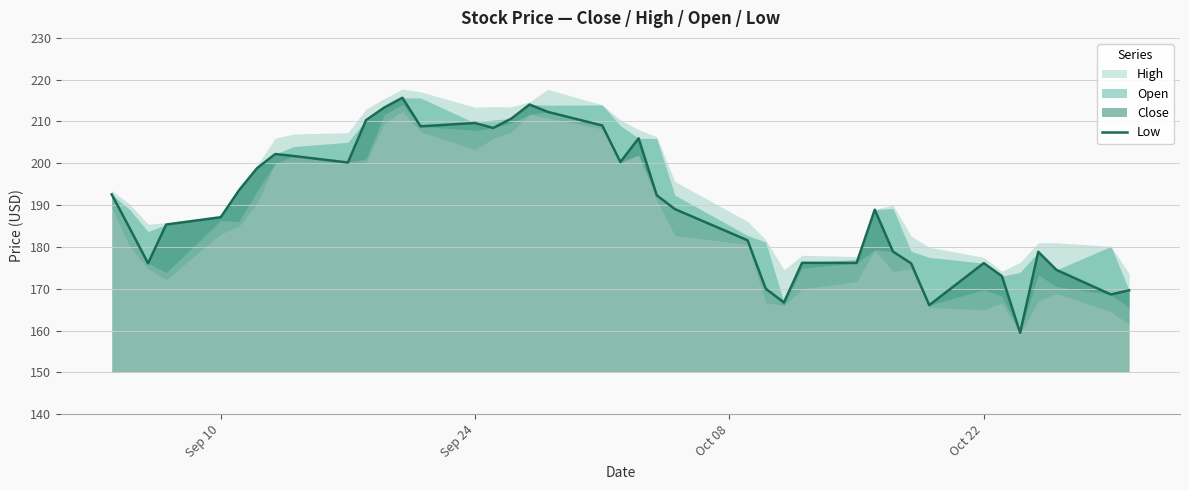

How many values are below 189?

20